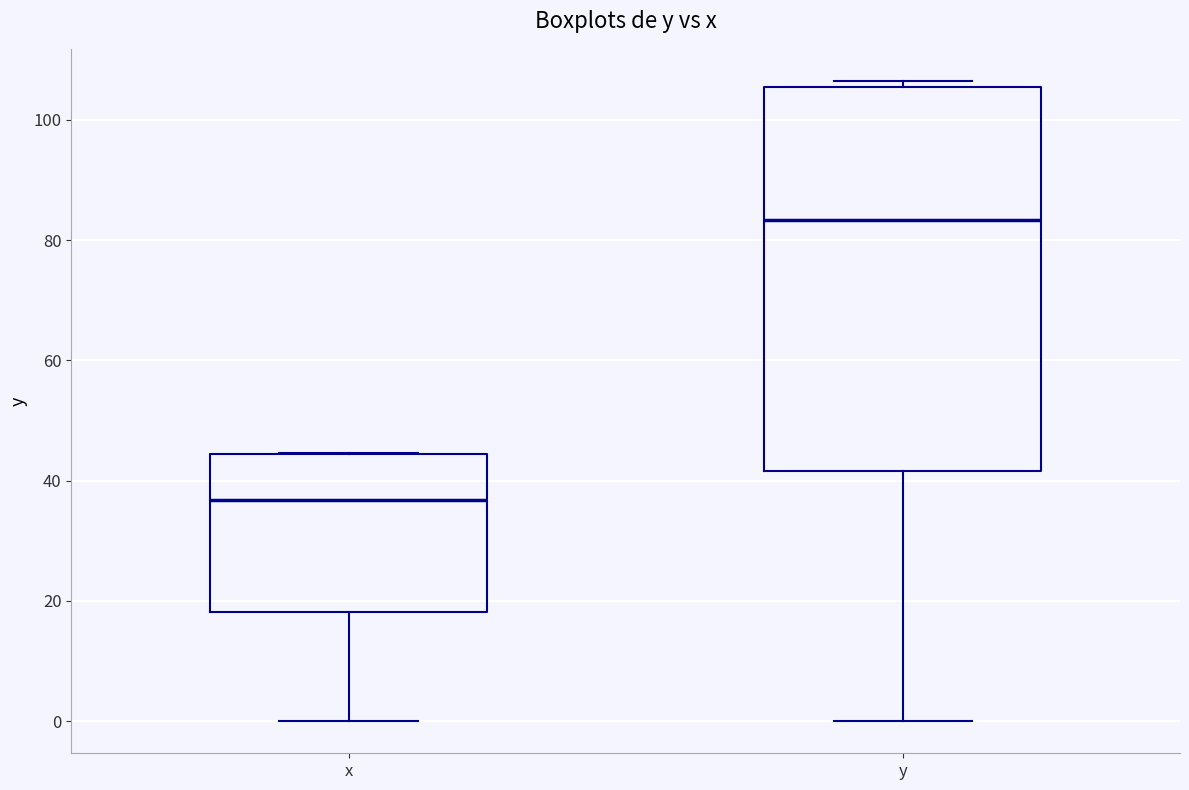

Which box's median line is the highest?

y